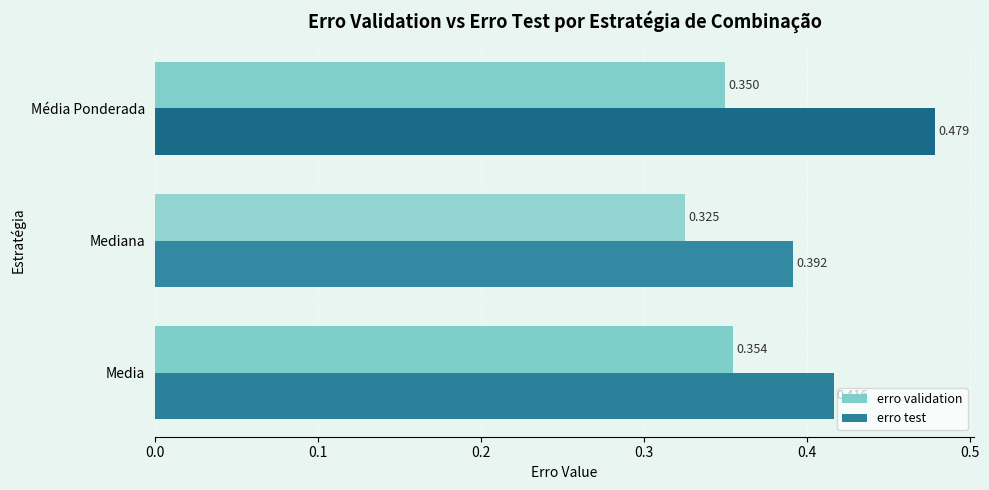

Which series has the widest spread of values?

erro test